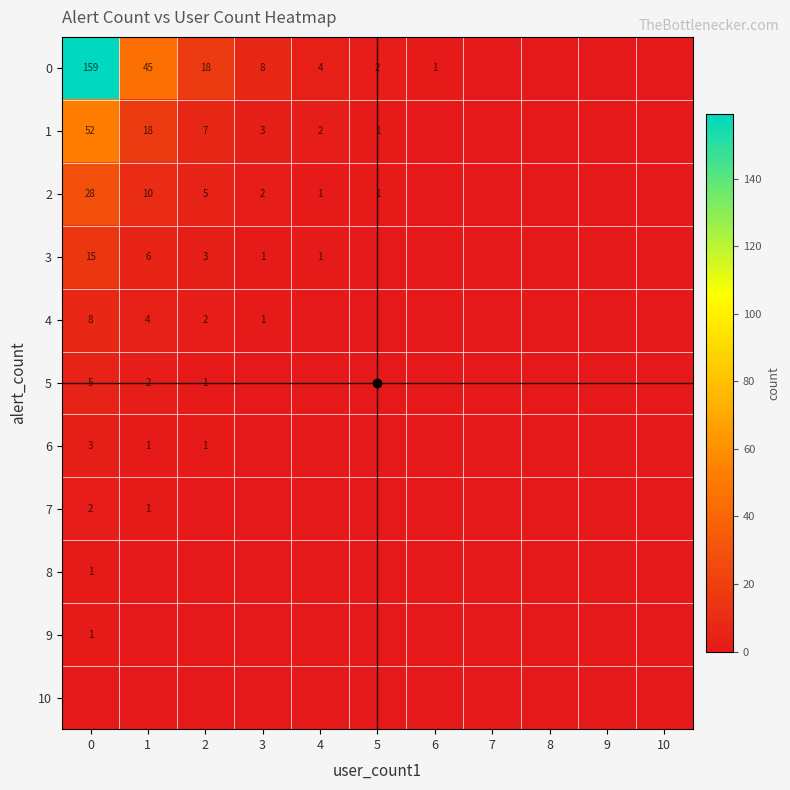

How many 6 values are between 0 and 1?

10